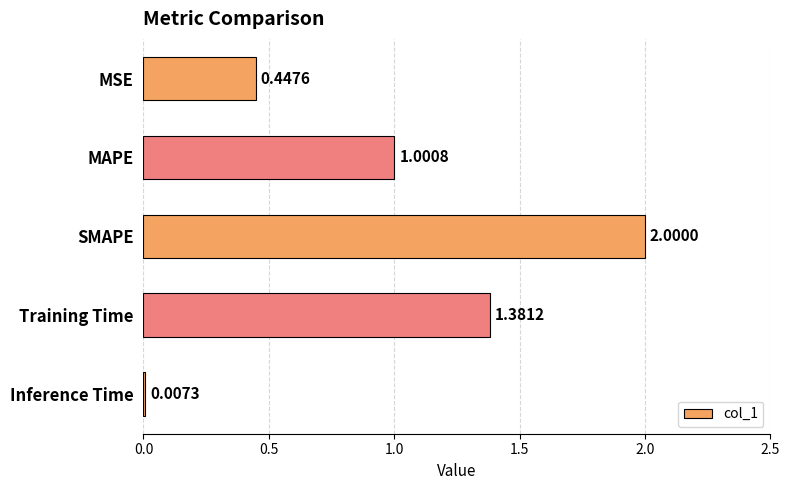

What is the change in value from SMAPE to Inference Time?

-2.0